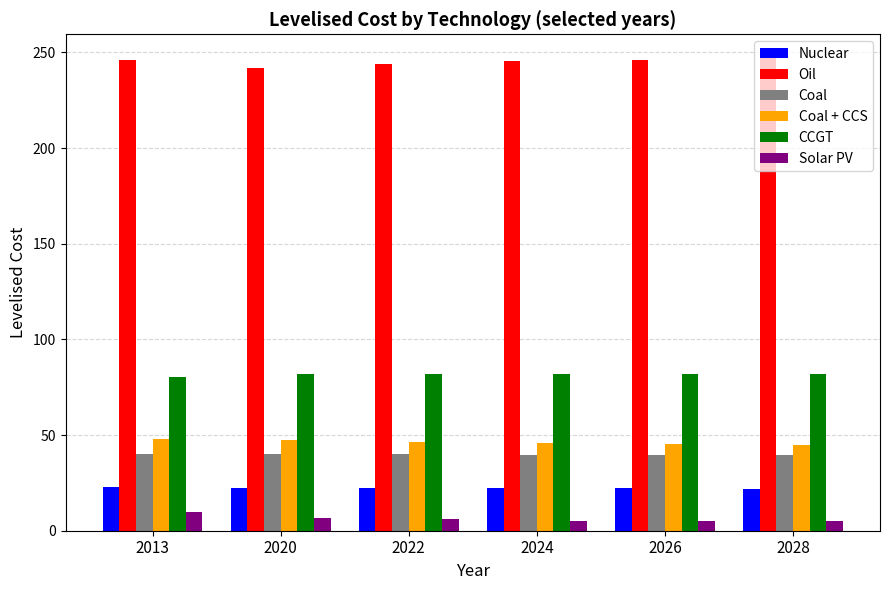

What is the lowest value of the CCGT series?

80.4